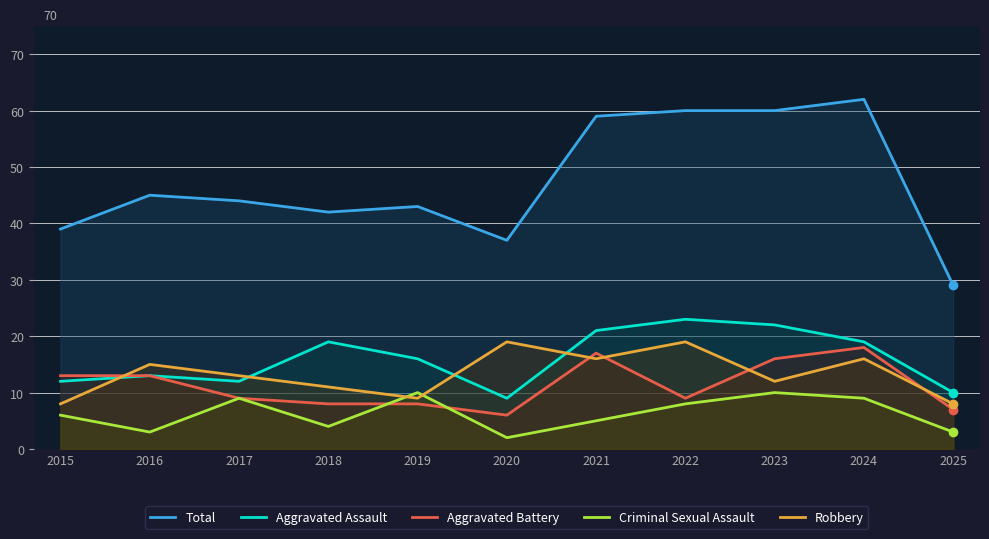

Which series ends up on top after the final intersection of Aggravated Assault and Robbery?

Aggravated Assault